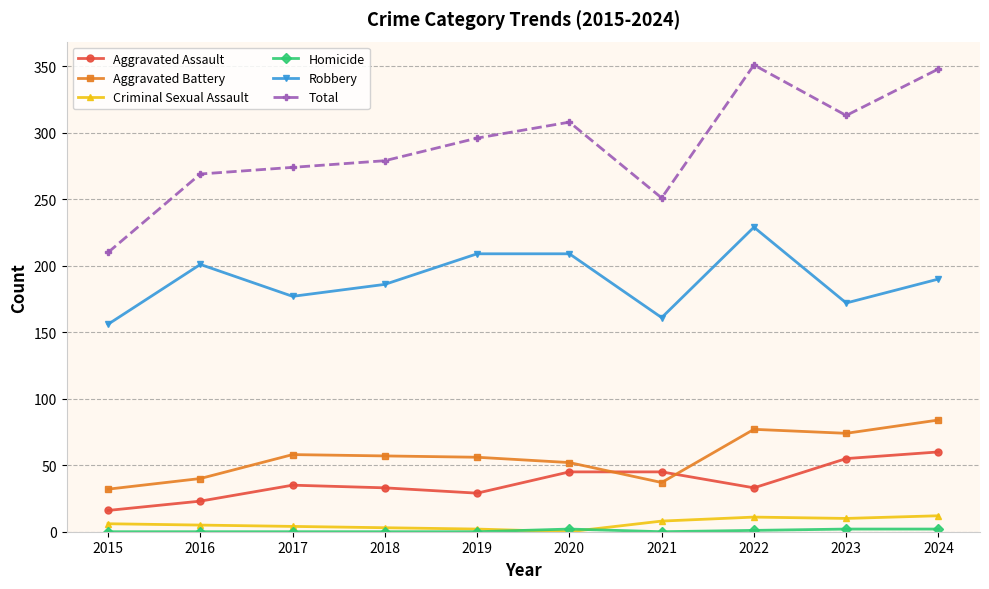

What is the difference between the maximum and second lowest values in the Total series?

100